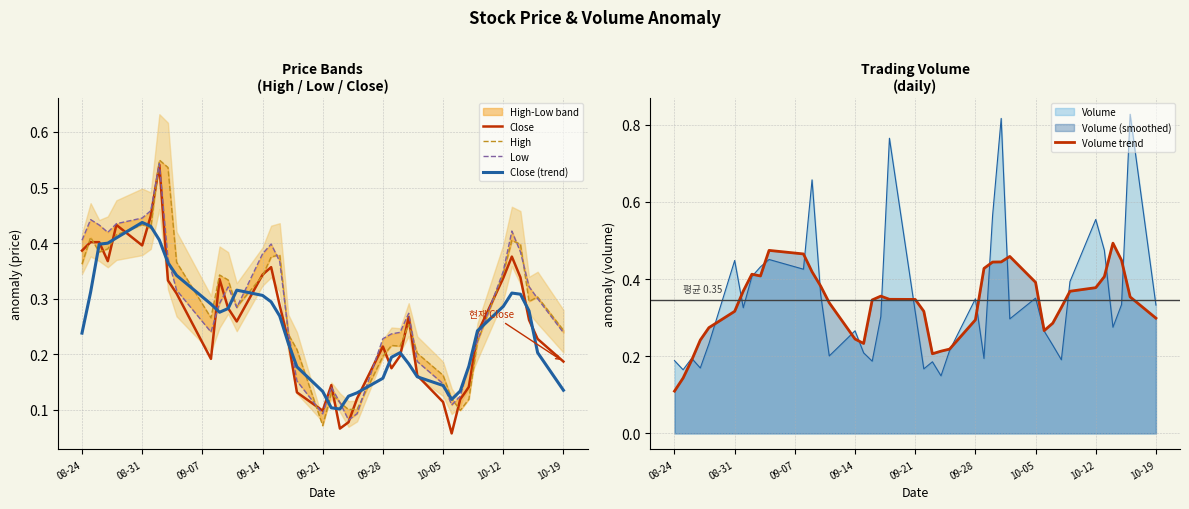

What is the greatest value displayed?

0.5